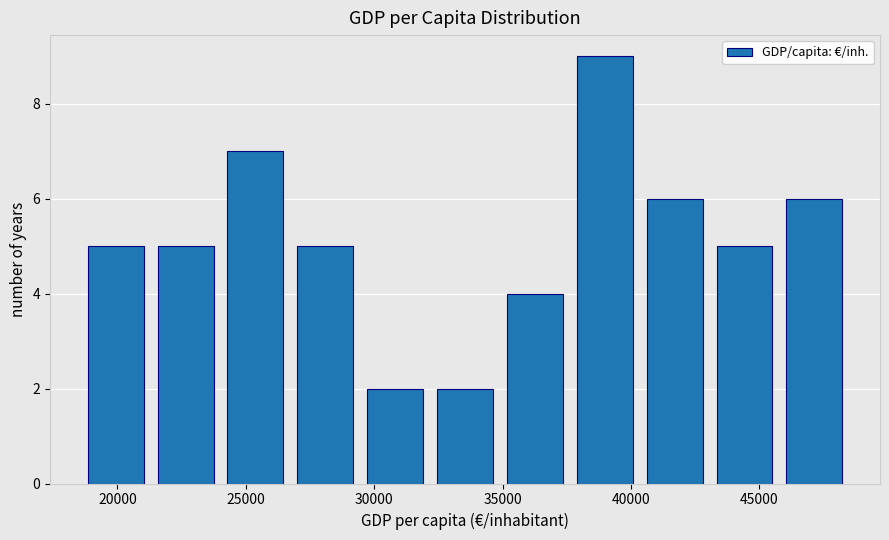

Which range on the x-axis has the tallest bar?

37500 to 40500